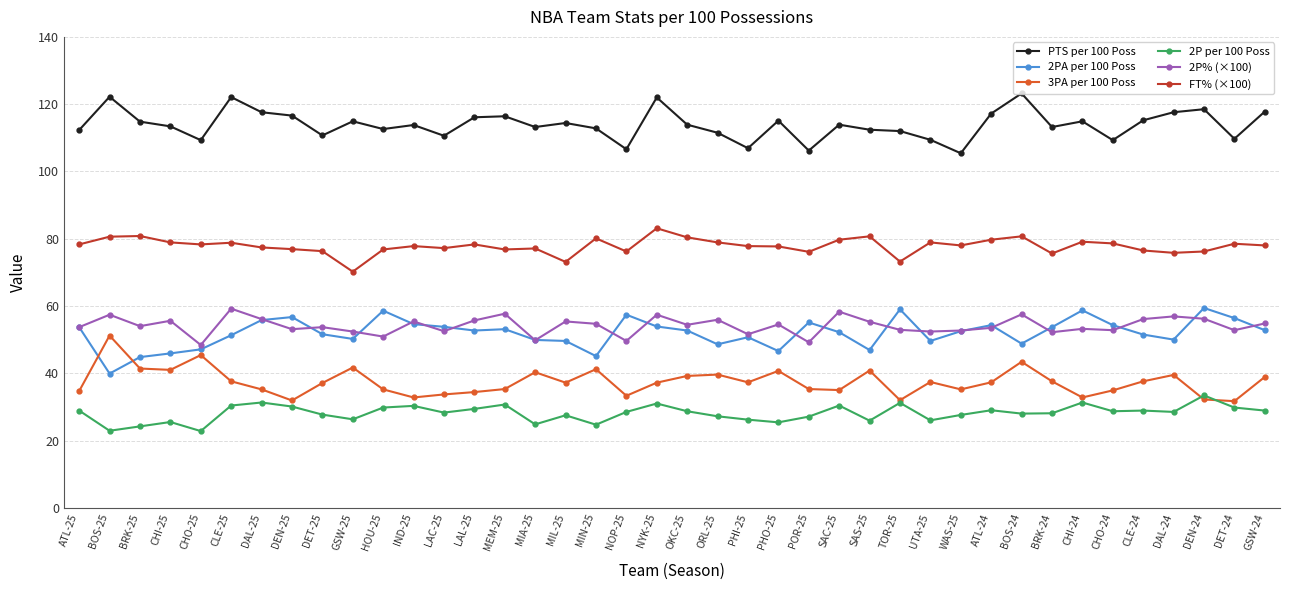

What is the difference between the highest and lowest values at DAL-24?

89.1